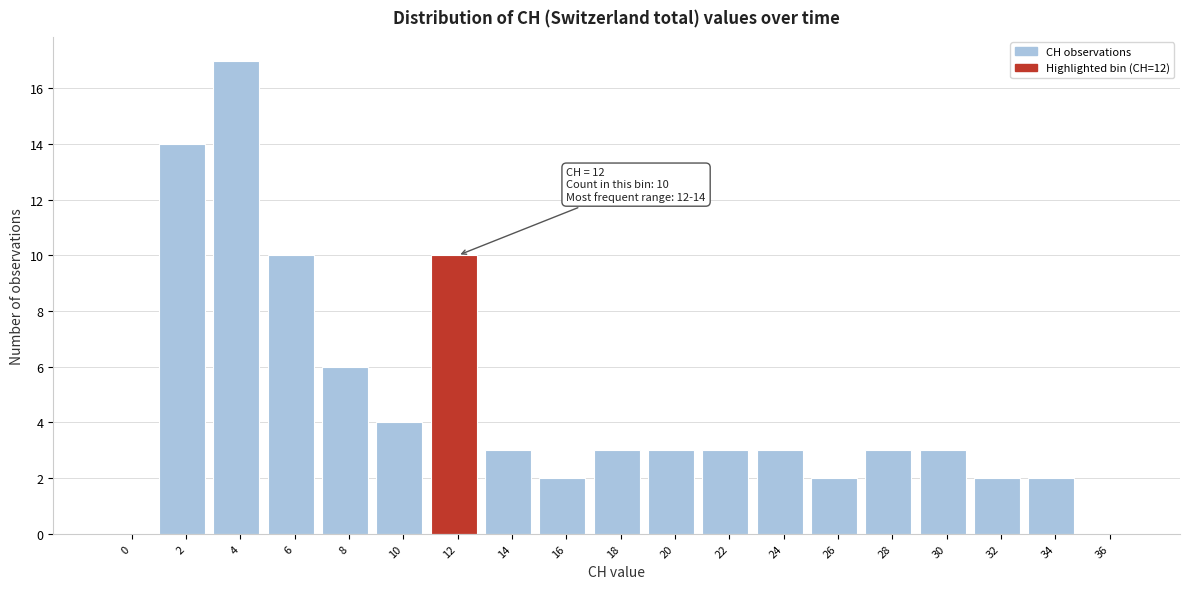

Reading right to left, extract all data points from this chart.

36=0	34=2	32=2	30=3	28=3	26=2	24=3	22=3	20=3	18=3	16=2	14=3	12=10	10=4	8=6	6=10	4=17	2=14	0=0